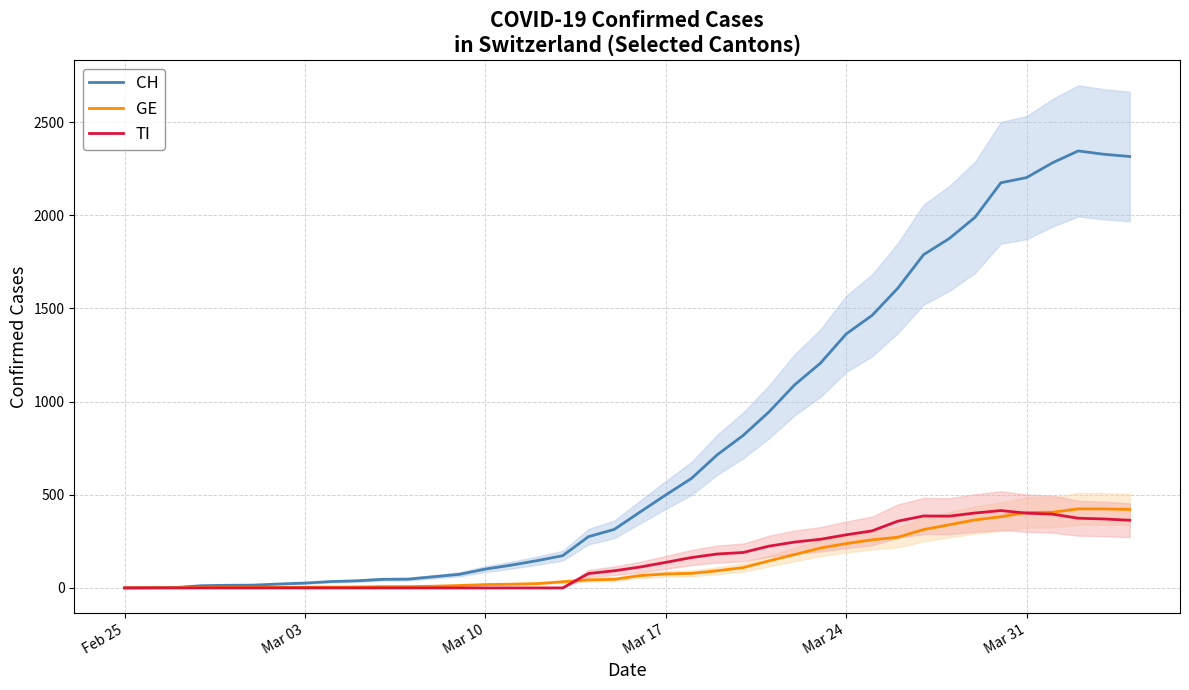

What is the maximum value for TI?

415